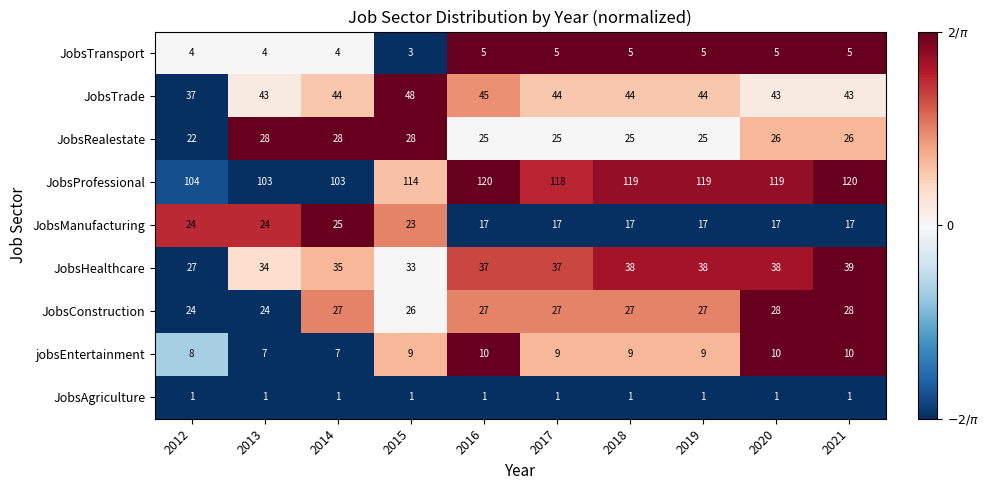

How many categories are shown in the chart?

10